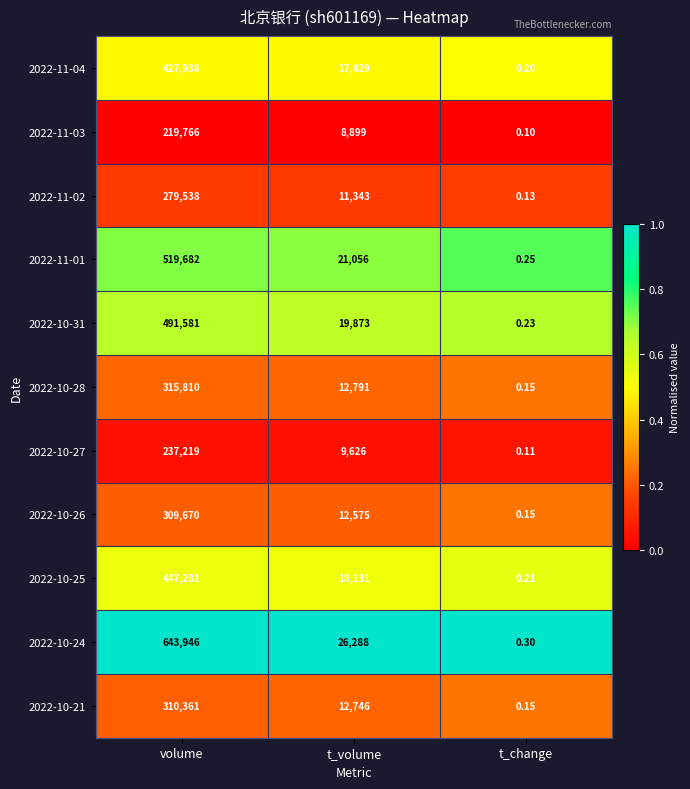

At which label does 2022-10-25 first exceed 18131?

volume